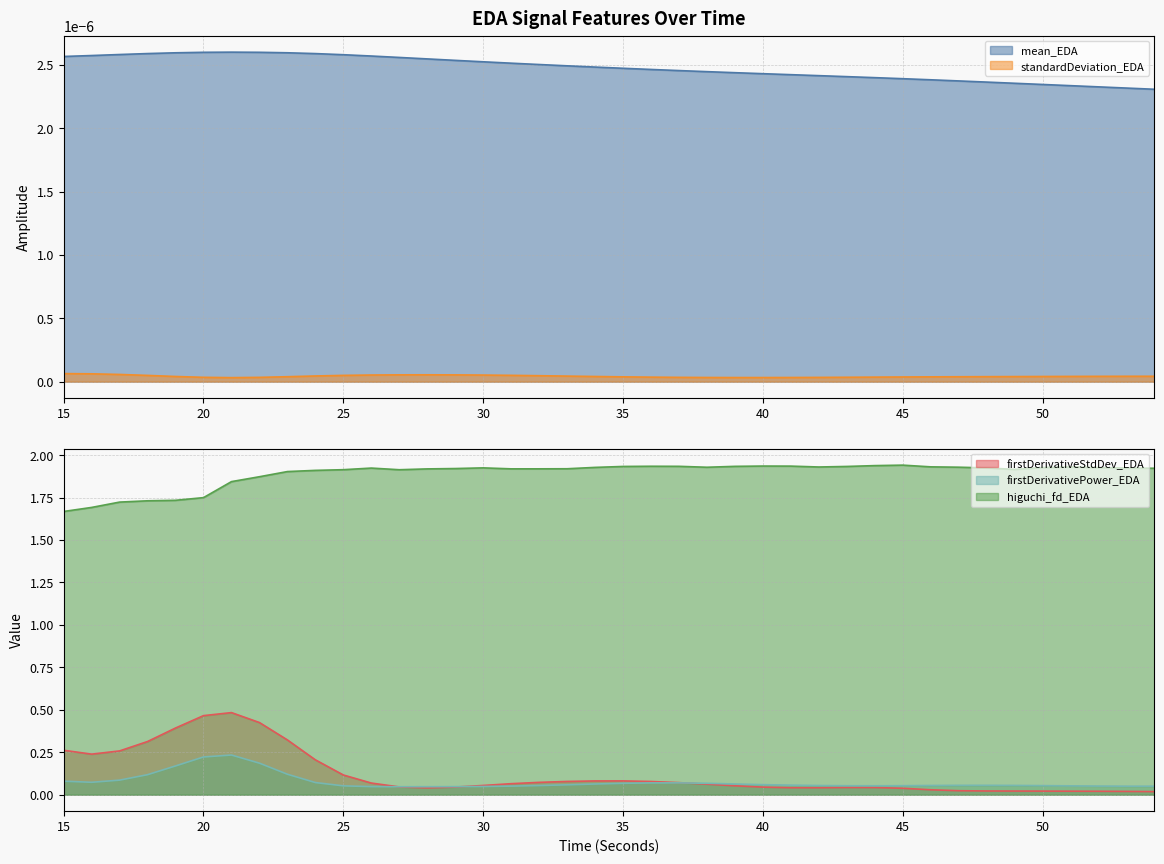

Rank the categories by higuchi_fd_EDA value from lowest to highest.

15, 16, 17, 18, 19, 20, 21, 22, 23, 24, 27, 25, 49, 28, 31, 32, 33, 29, 54, 26, 53, 48, 30, 52, 50, 34, 38, 47, 42, 51, 46, 35, 43, 39, 37, 36, 41, 40, 44, 45